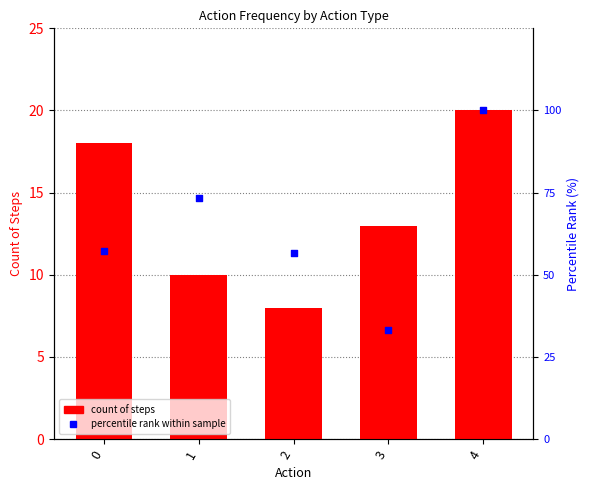

Is the value of count of steps at 2 greater than the value of percentile rank at 4?

No